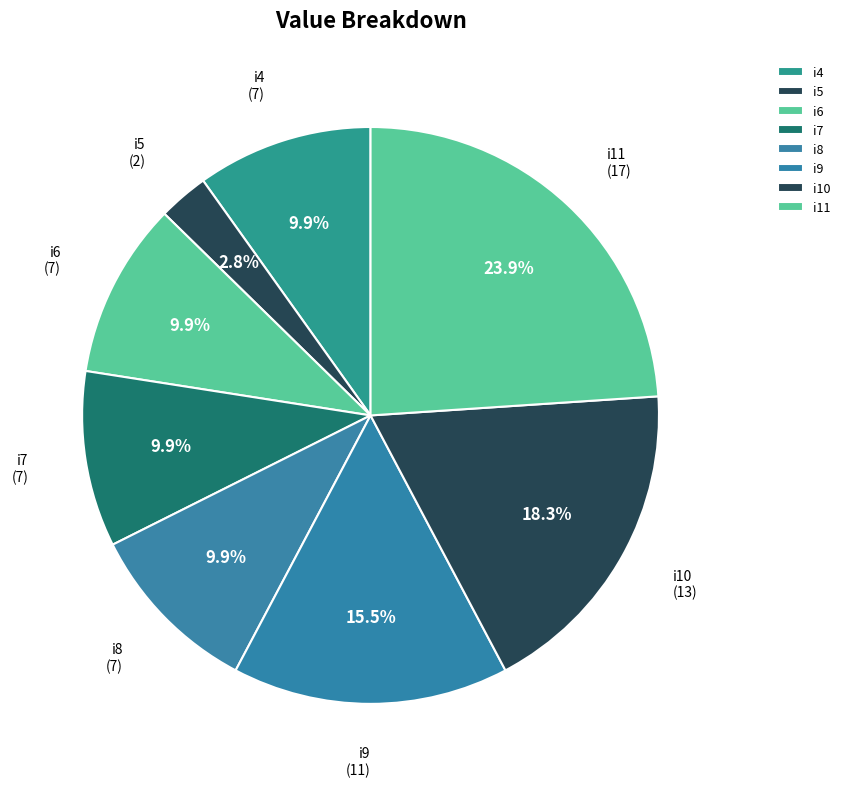

To the nearest percent, what is the average slice percentage?

12%